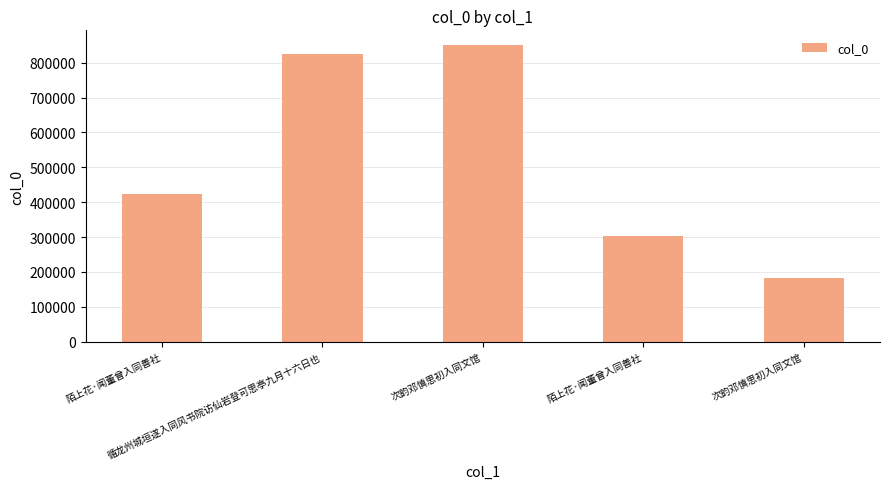

How many distinct data groups are displayed?

1